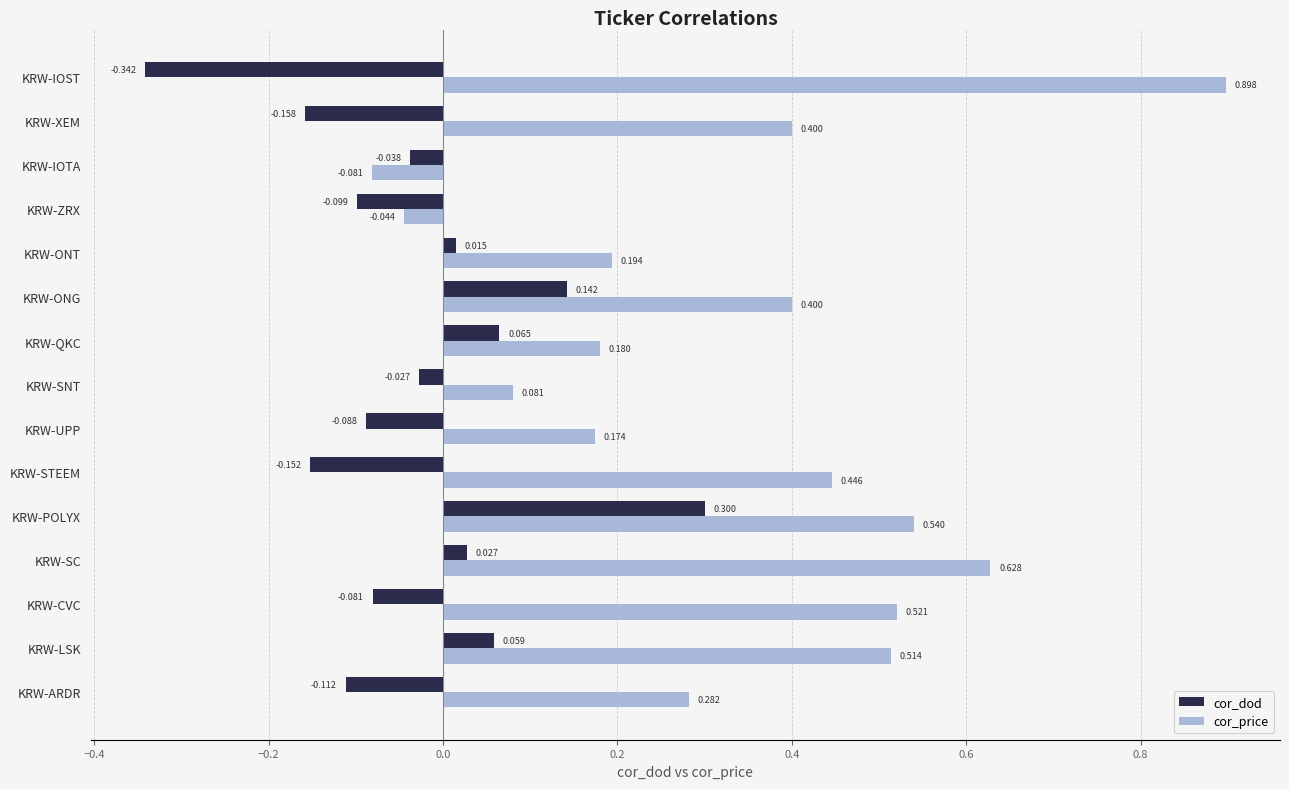

At which label does cor_dod reach its minimum?

KRW-IOST